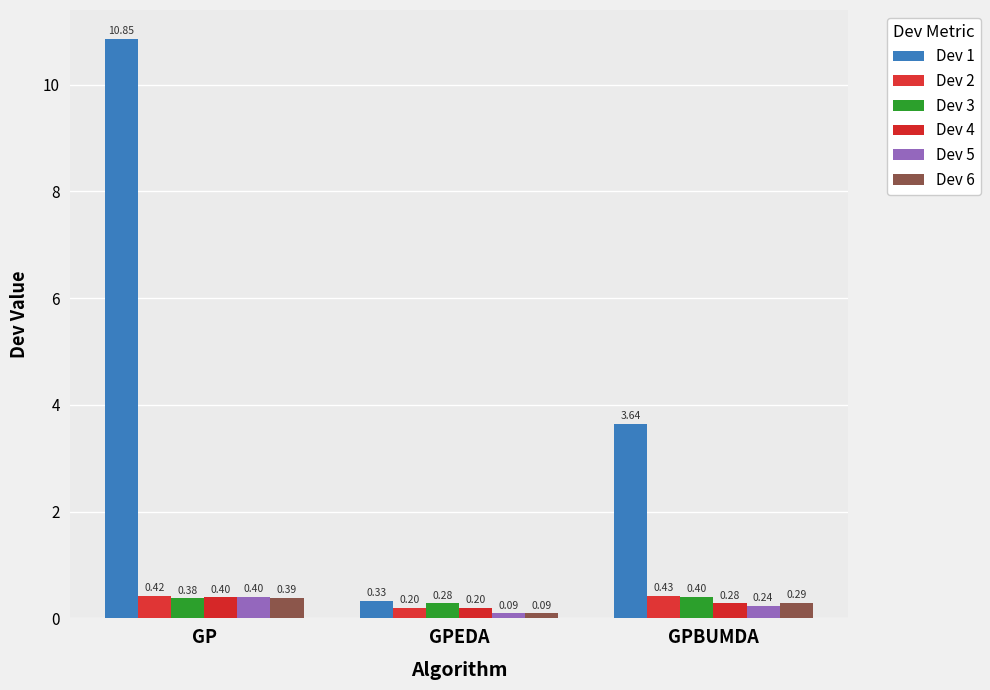

What is the difference between the highest and lowest values at GPEDA?

0.2